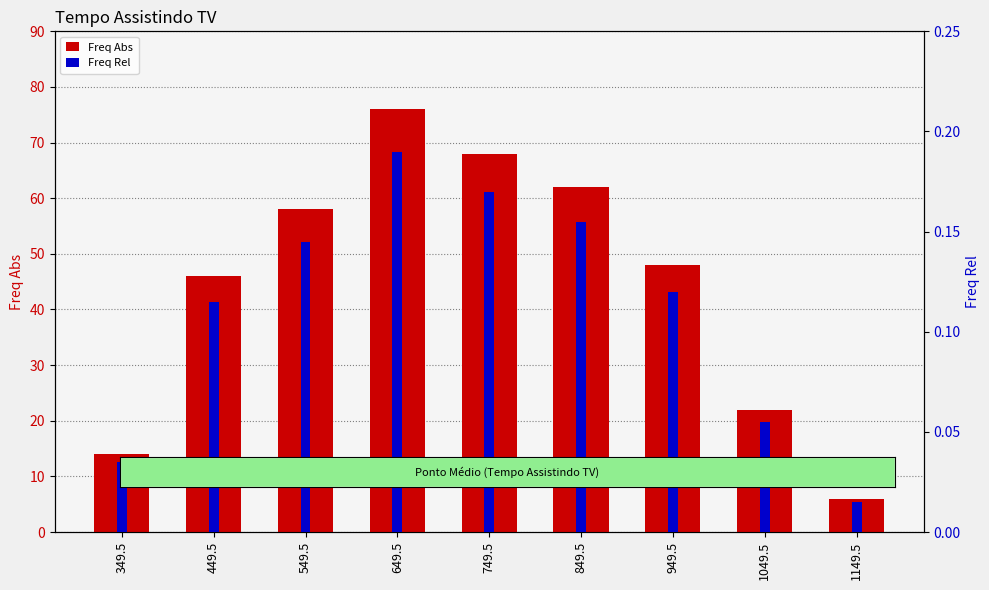

Which label corresponds to the smallest value in the chart?

1149.5